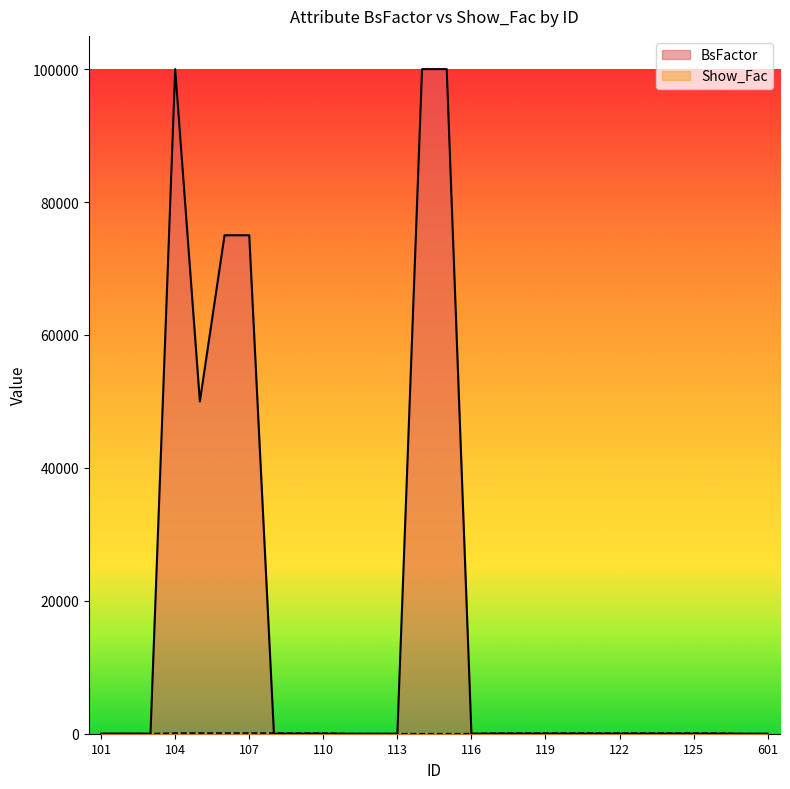

How many series are shown in this chart?

2